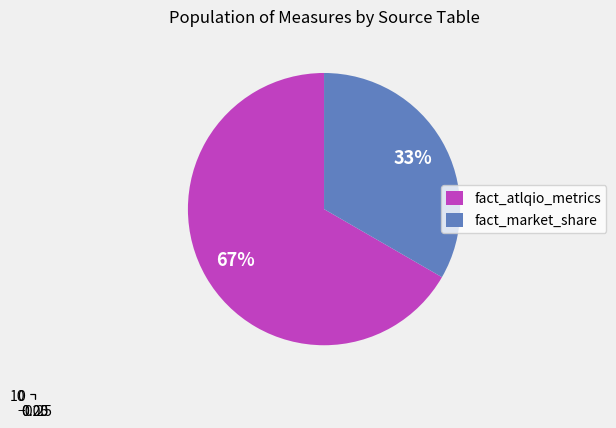

What is the change in value from fact_atlqio_metrics to fact_market_share?

-5